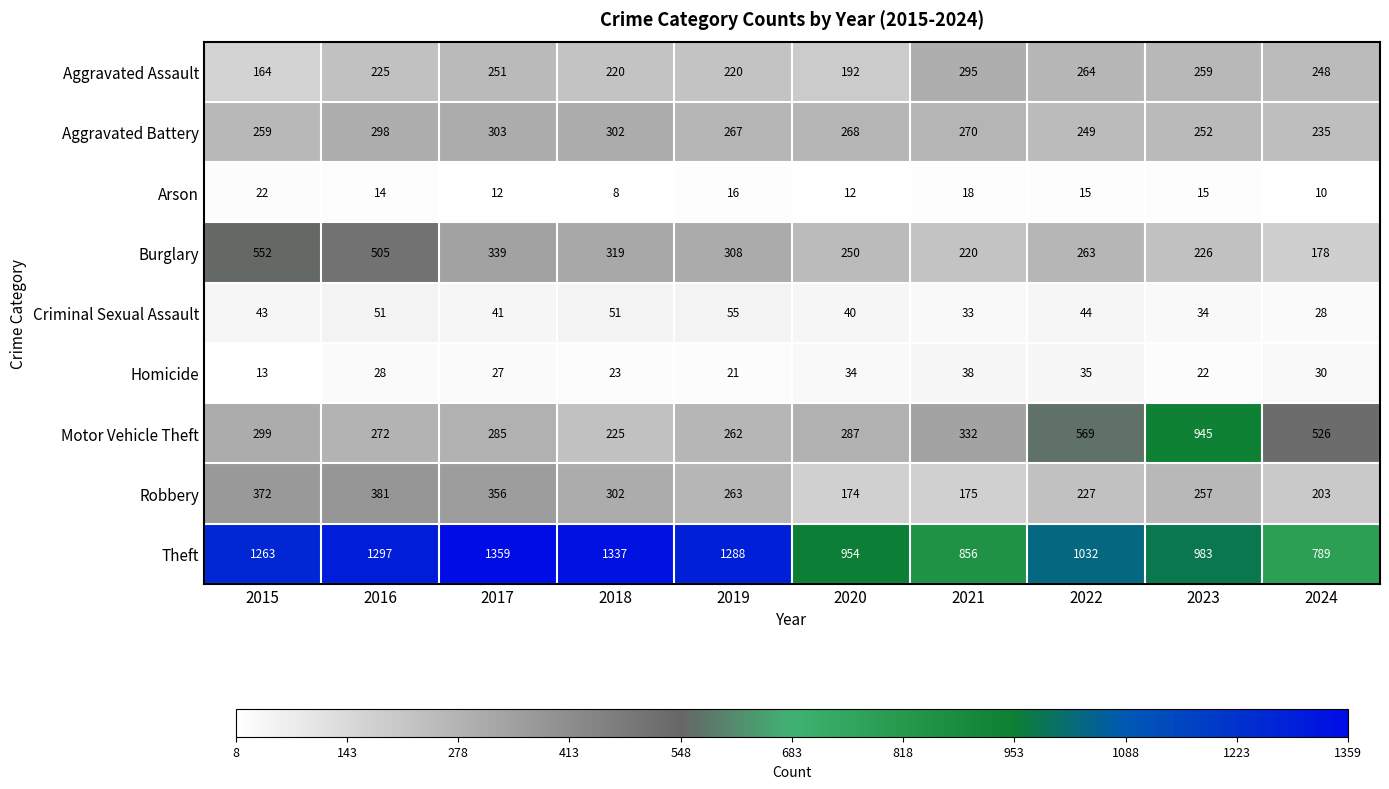

Where does the Arson series first go above 15?

2015